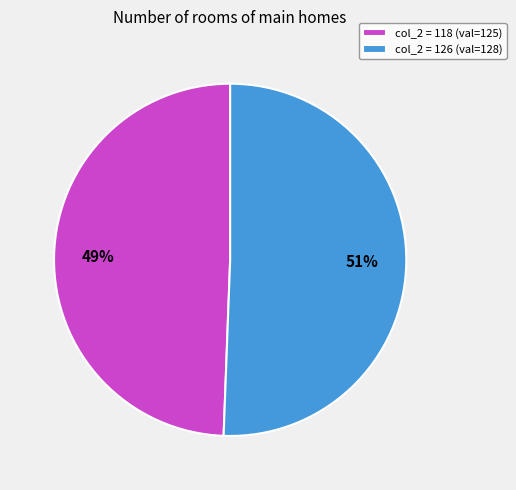

Does any single category account for the majority?

Yes